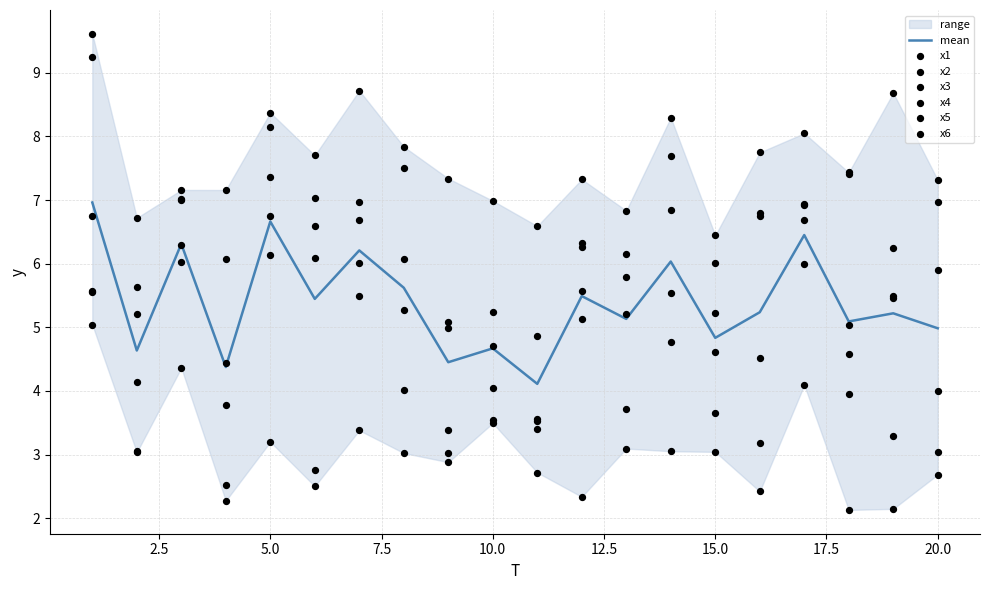

At which category is the sum across all series the highest?

1